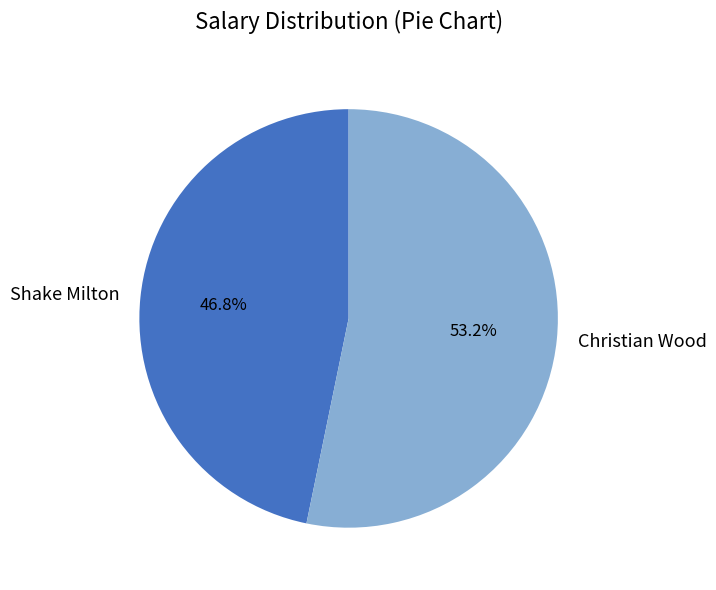

What percentage is NOT represented by Christian Wood?

46.8%